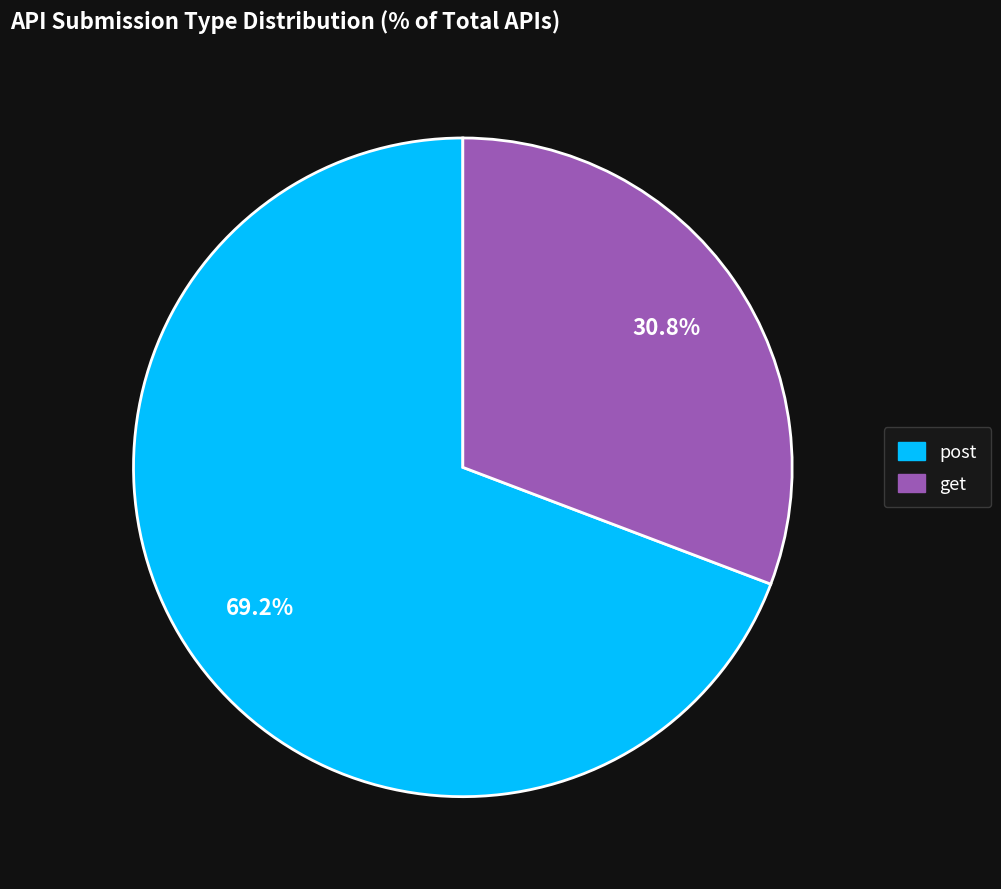

Rank the categories by value from lowest to highest.

get, post